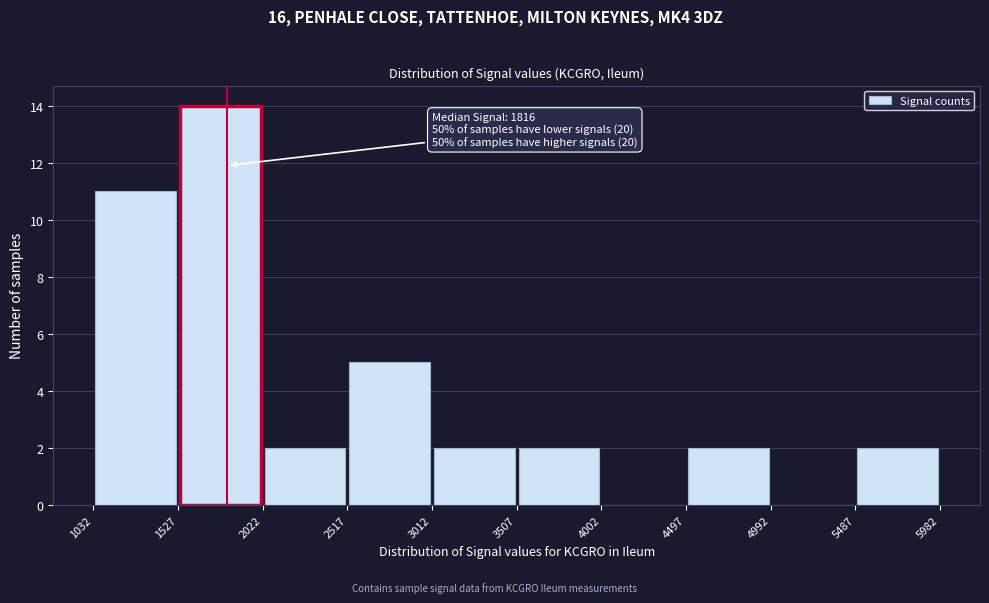

Which range on the x-axis has the tallest bar?

1527 to 2022